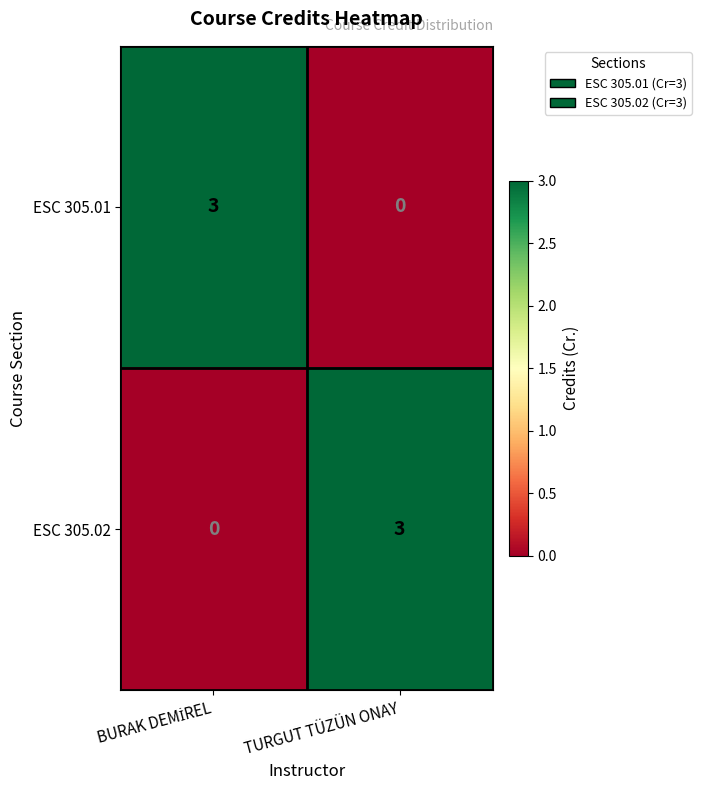

Count the number of data series in this chart.

2